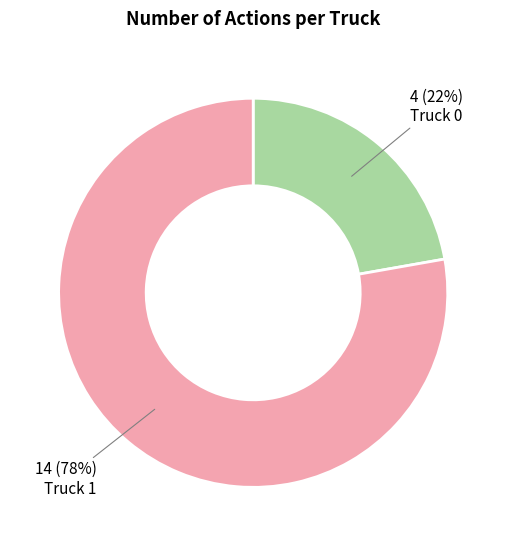

Does Truck 1 account for over 50% of the chart?

Yes